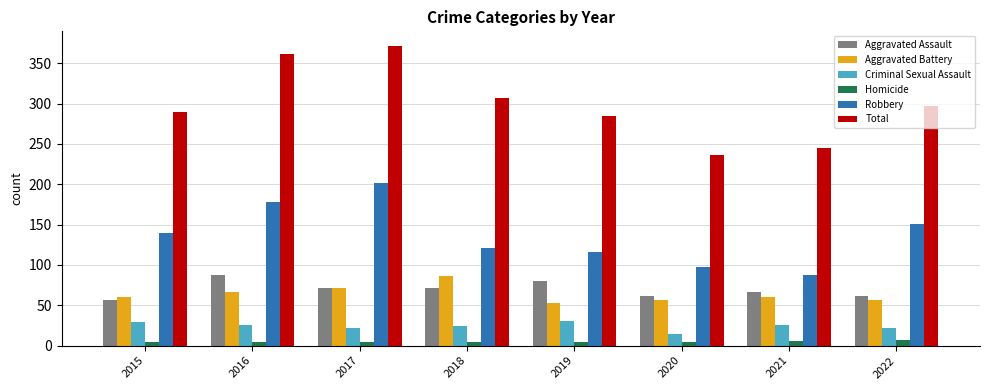

Is it true that Aggravated Battery equals 100 at 2016?

False